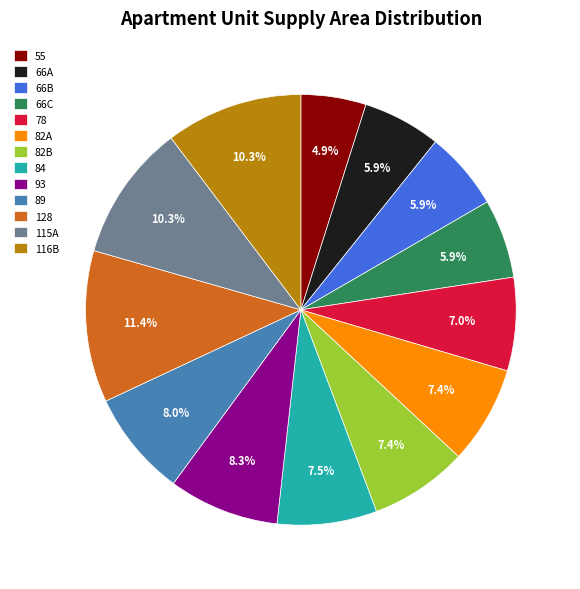

To the nearest percent, what is the average slice percentage?

8%